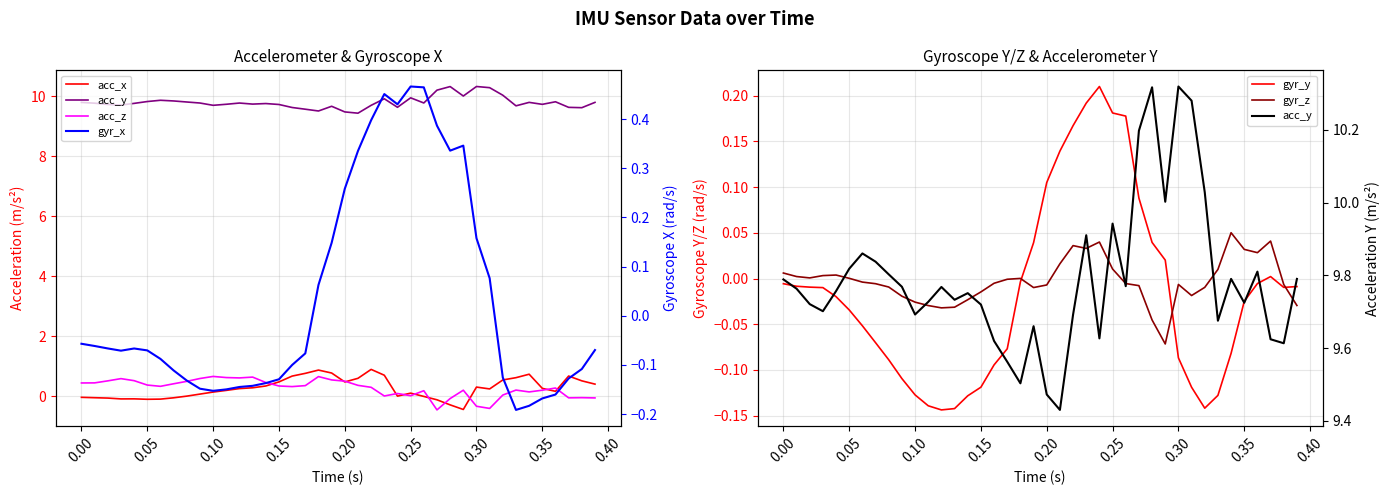

How many values in gyr_z are above zero?

17